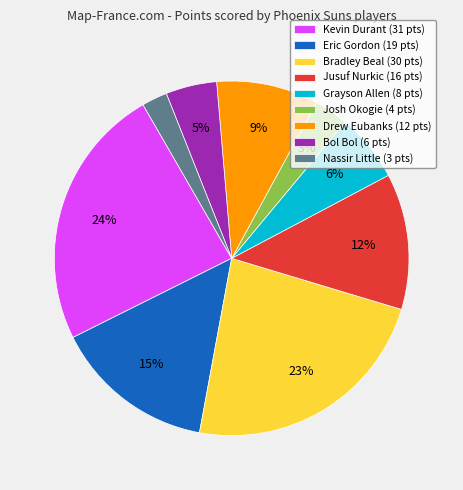

How many slices are in this pie chart?

9